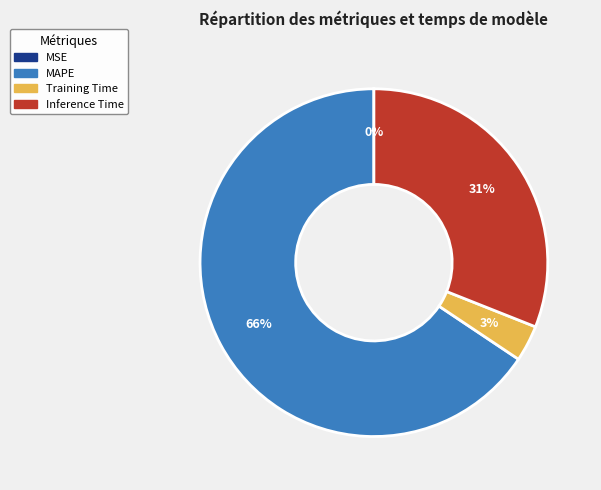

To the nearest percent, what is the difference between the largest and smallest slice percentages?

66%